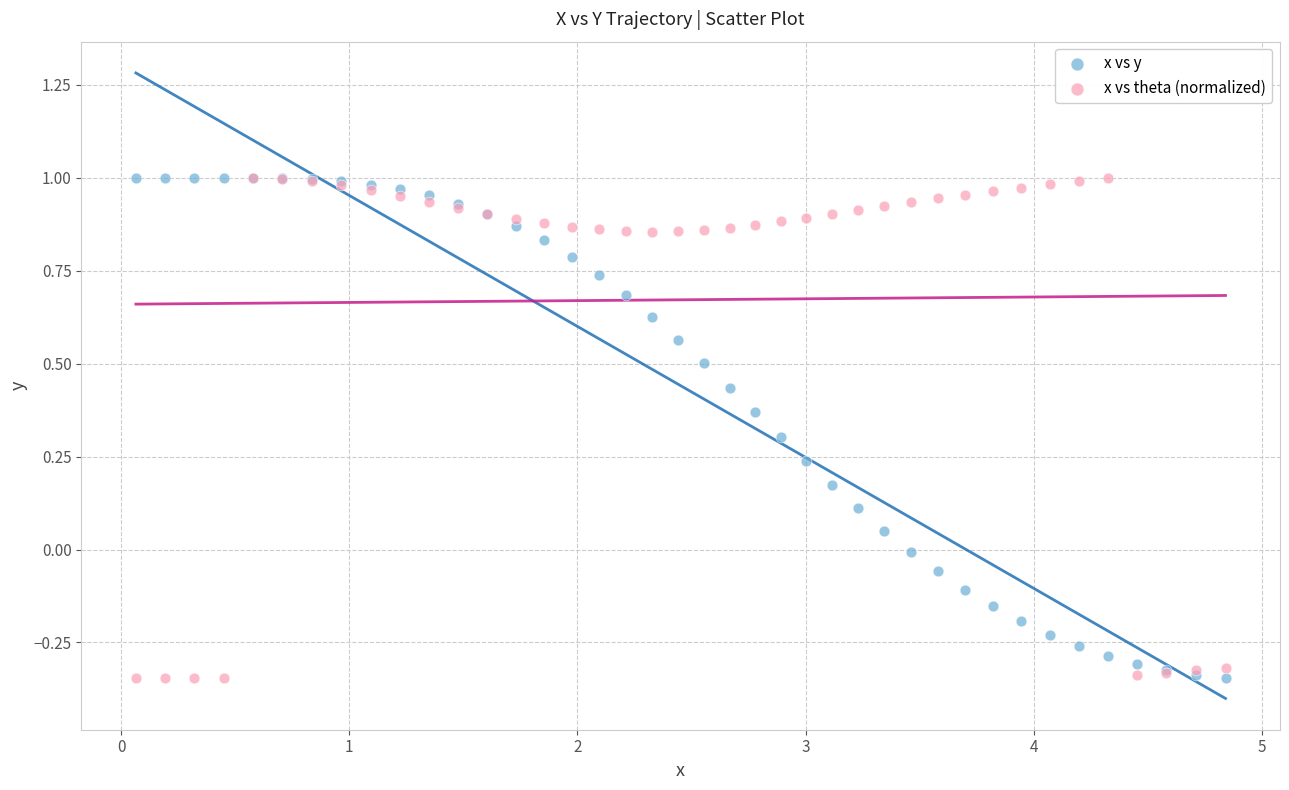

What is the X range (max minus min) for the scatter plot?

4.8